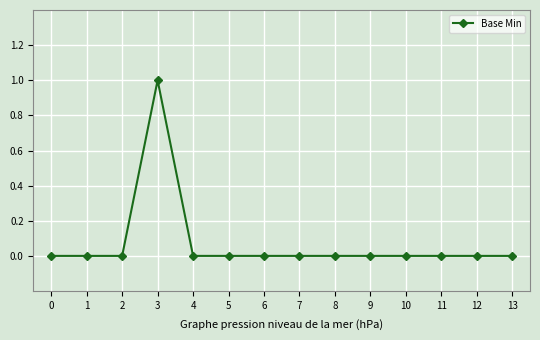

Is it true that the value at 12 is 0?

True